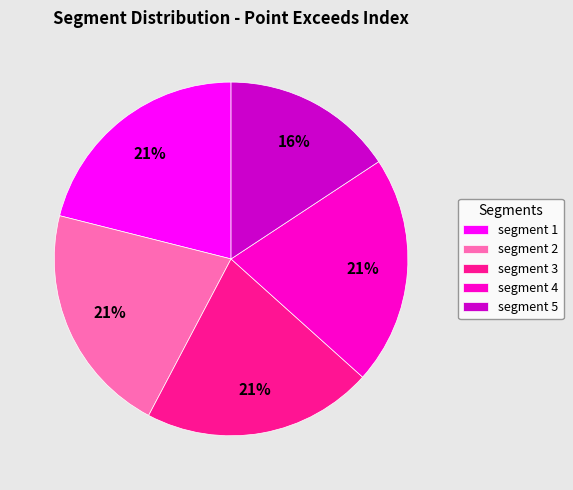

Approximately how many times larger is the value at segment 2 compared to segment 5?

1.3